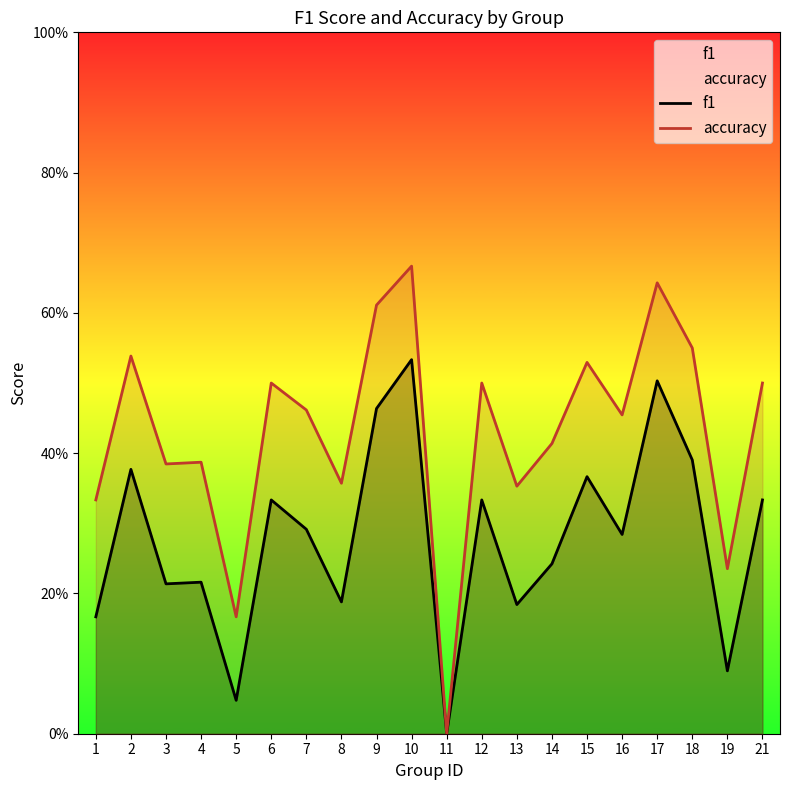

Which category has the highest value in the accuracy series?

10